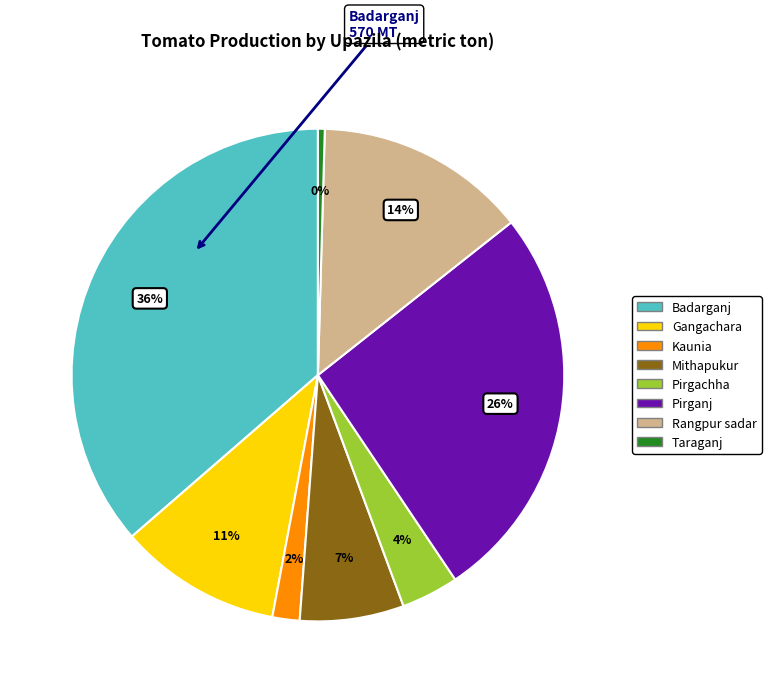

To the nearest percent, what is the average slice percentage?

12%